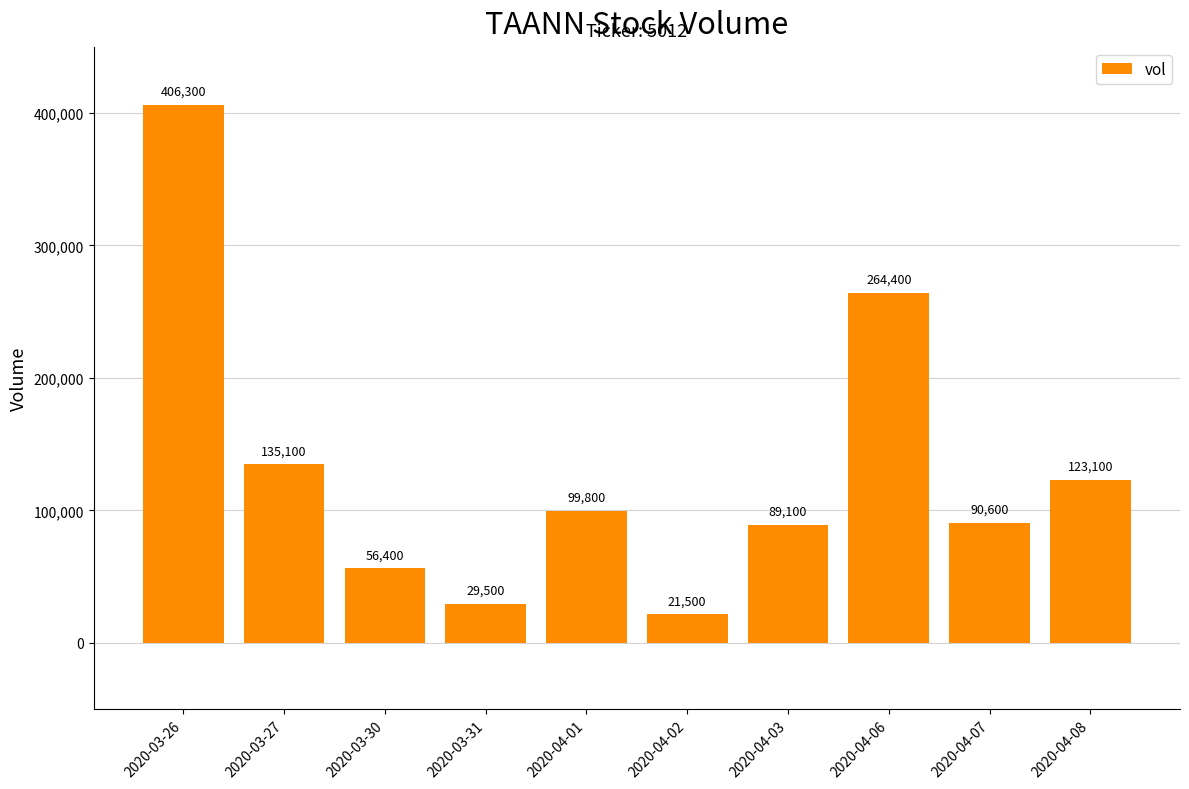

Does the chart contain any negative values?

No